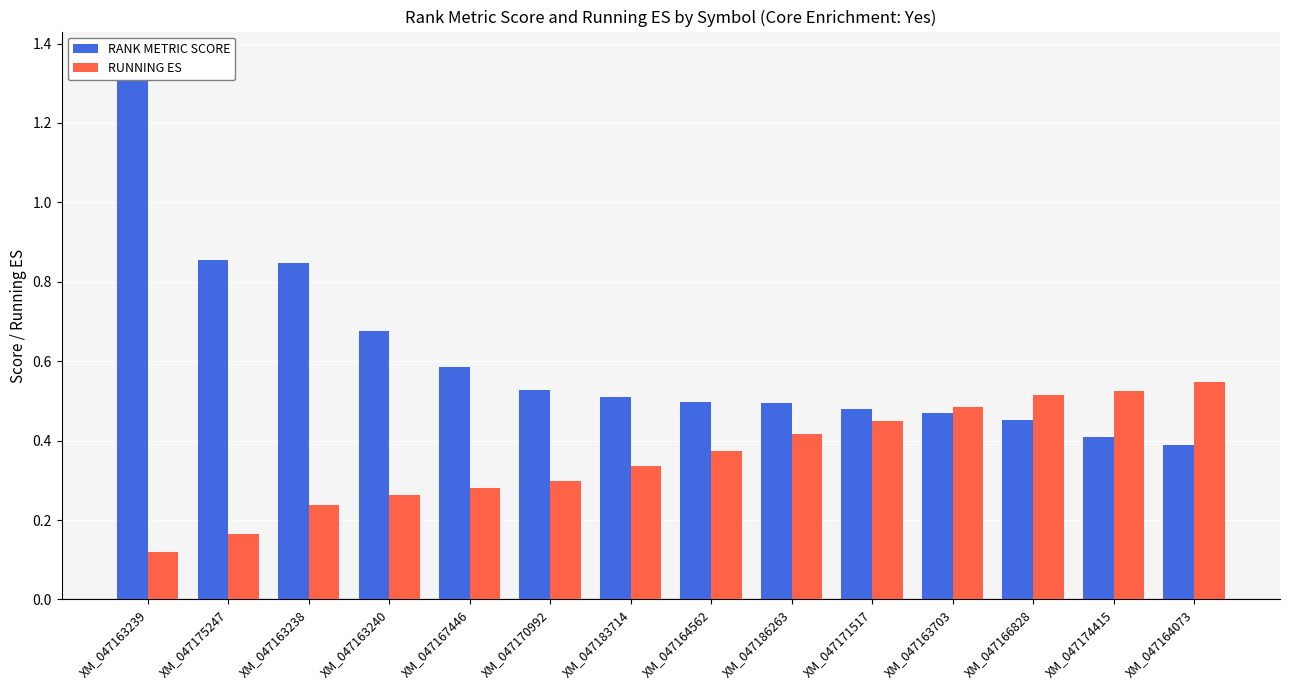

True or false: RUNNING ES has a value of 0.2 at XM_047163703.

False